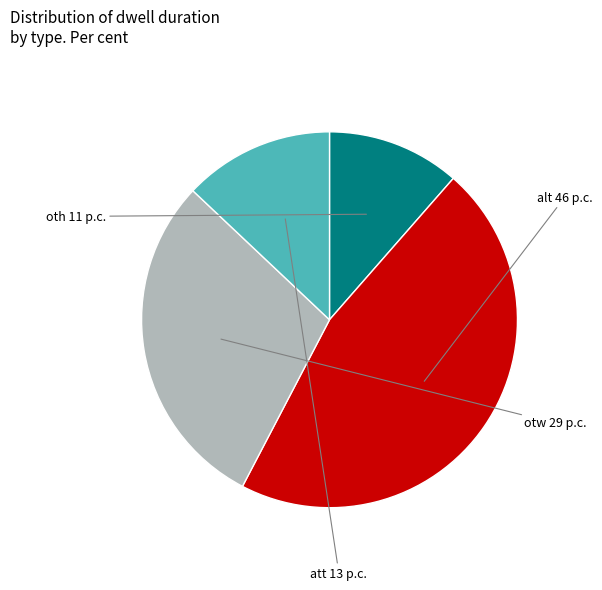

How many segments does this pie chart have?

4